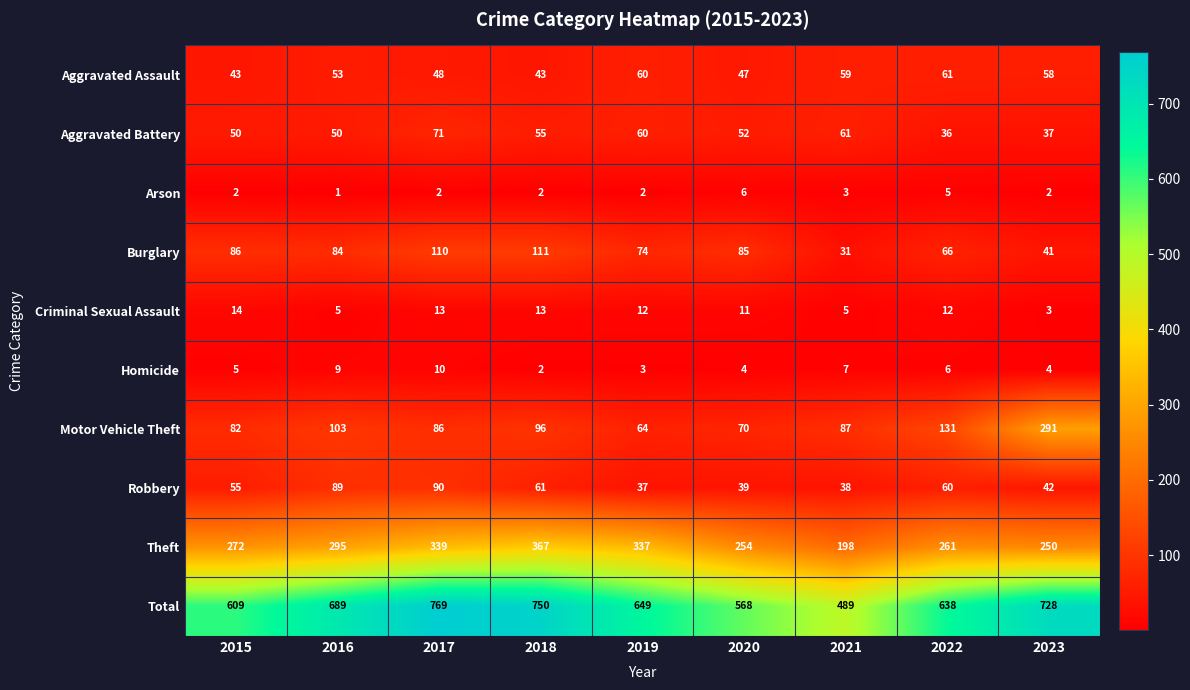

Is the value of Theft at 2020 greater than the value of Homicide at 2023?

Yes